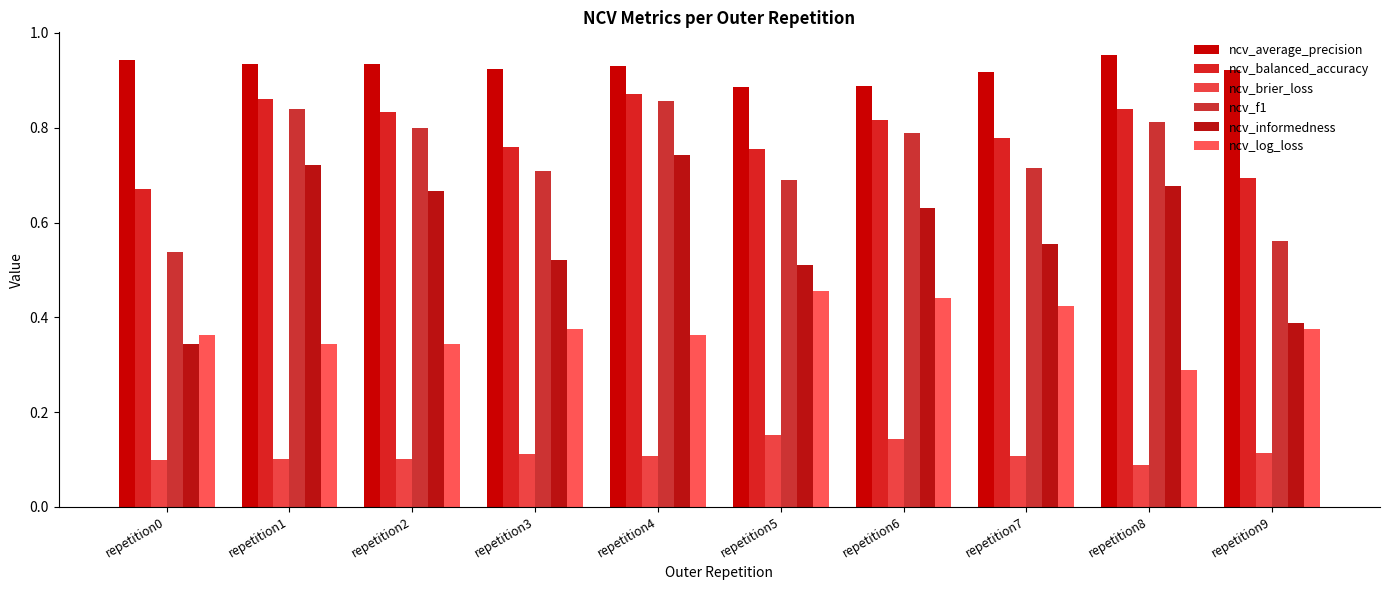

Between repetition5 and repetition6, which is larger?

repetition6